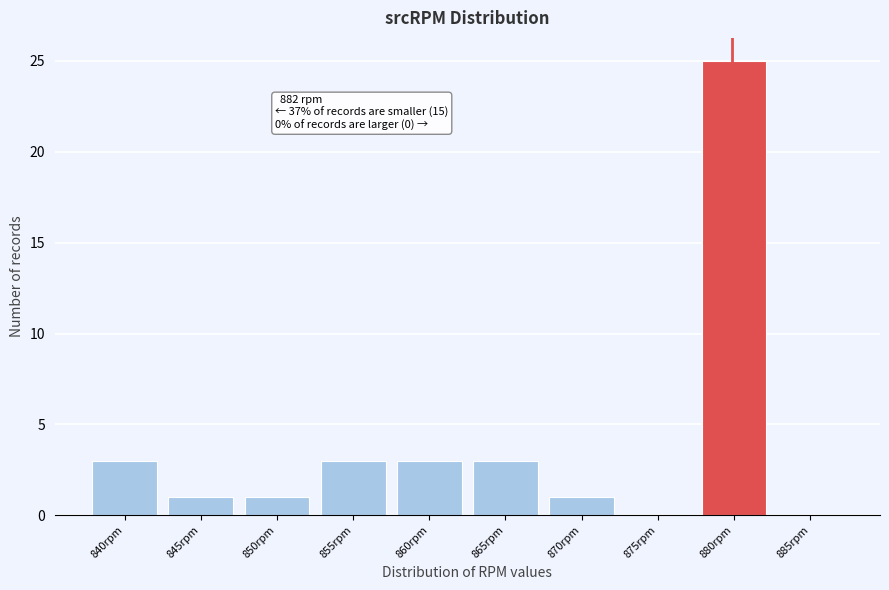

Reading left to right, extract all data points from this chart.

840rpm=3	845rpm=1	850rpm=1	855rpm=3	860rpm=3	865rpm=3	870rpm=1	875rpm=0	880rpm=25	885rpm=0